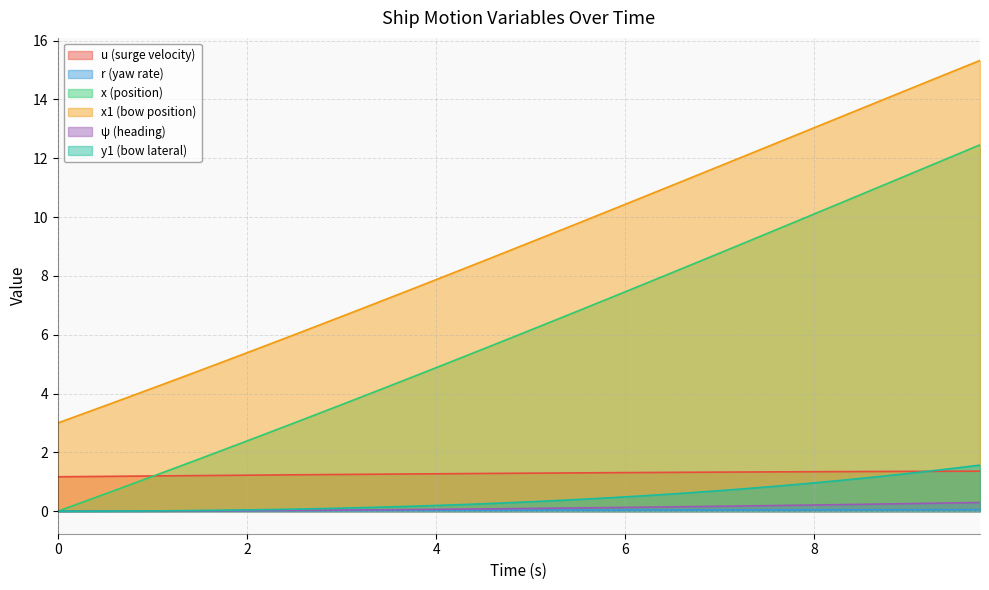

Read the x1 value at 5.0.

9.1